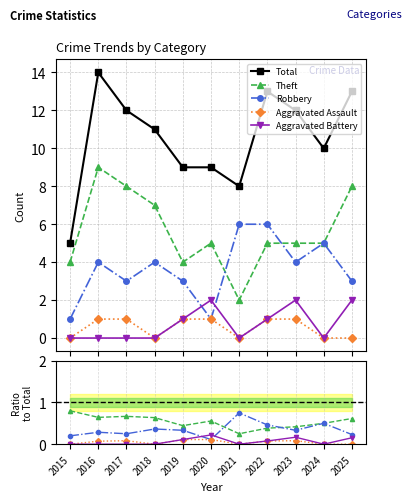

At how many categories does at least one series exceed 10?

6